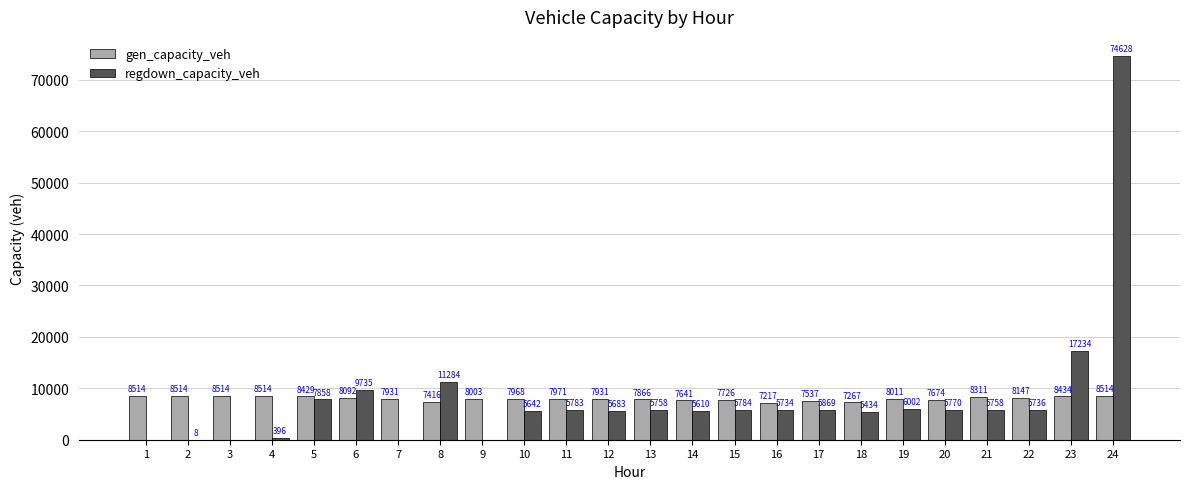

The gen_capacity_veh series shows 8514.0 at 3. True or false?

True